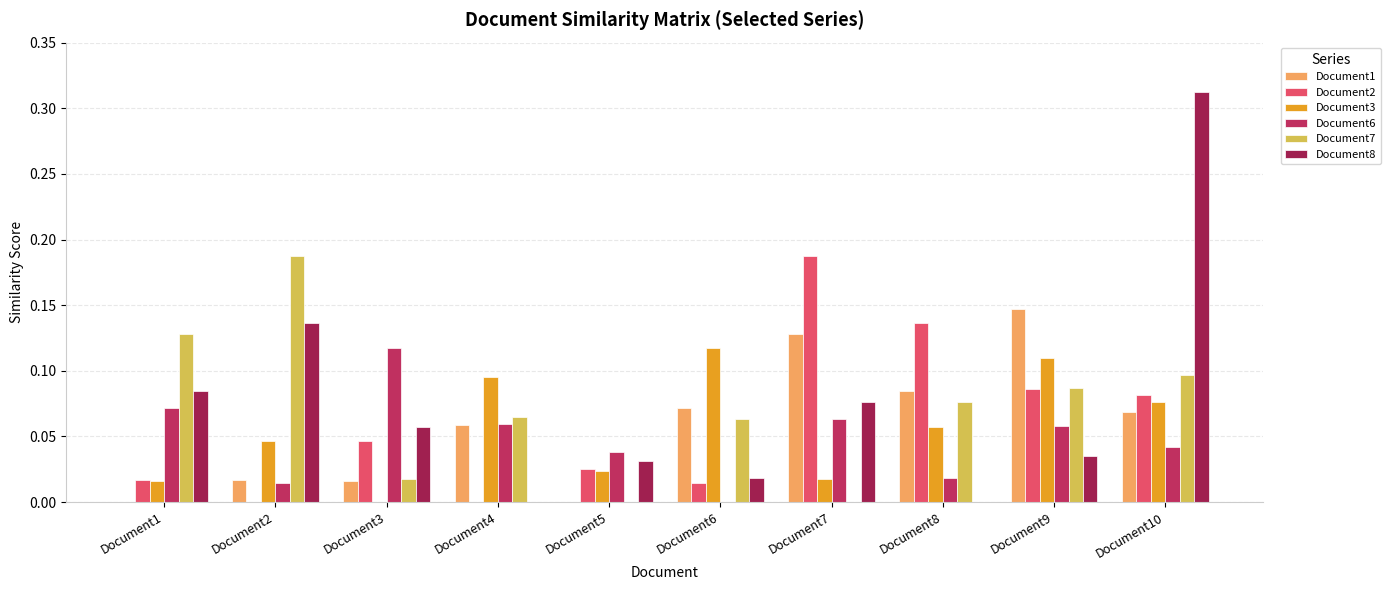

Which series has the largest total across all categories?

Document8